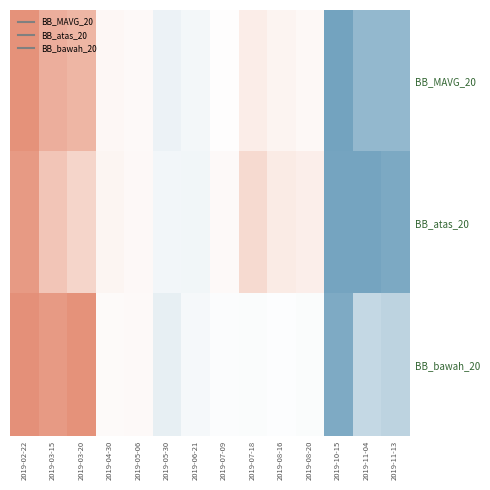

How many series are shown in this chart?

3